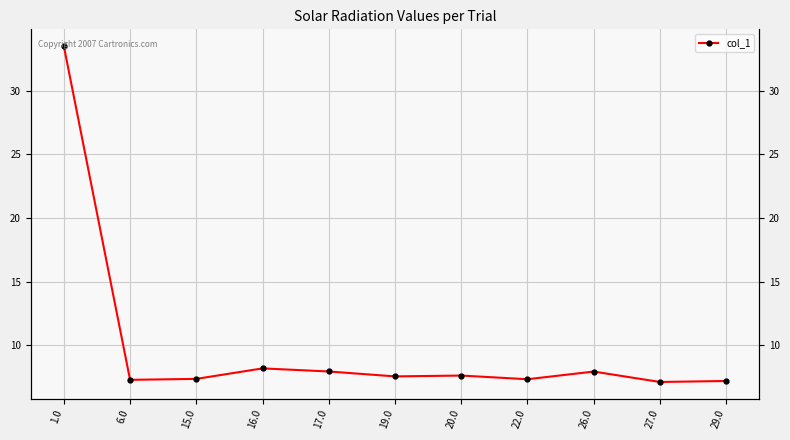

What is the minimum value shown in the chart?

7.1